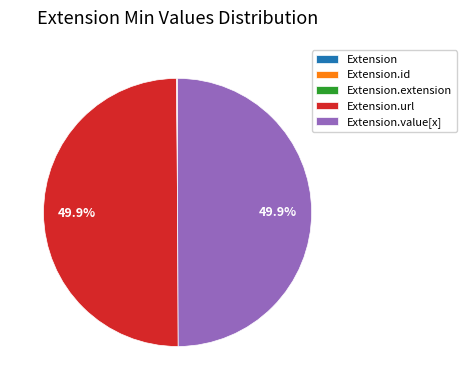

How many segments does this pie chart have?

5